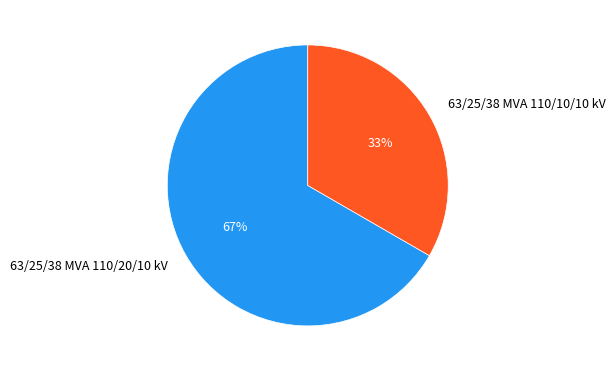

Which slice represents more than half of the pie?

63/25/38 MVA 110/20/10 kV